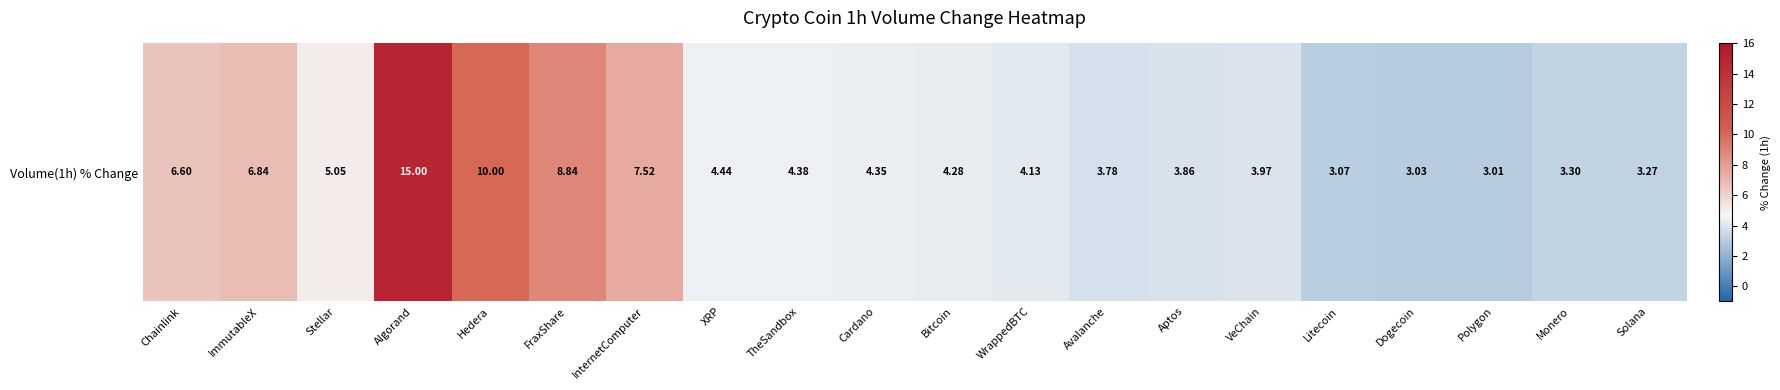

What is the average value?

5.4